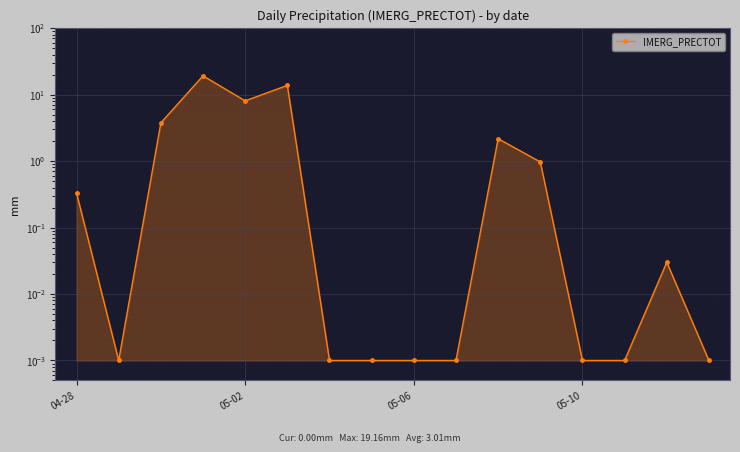

How many series are shown in this chart?

1